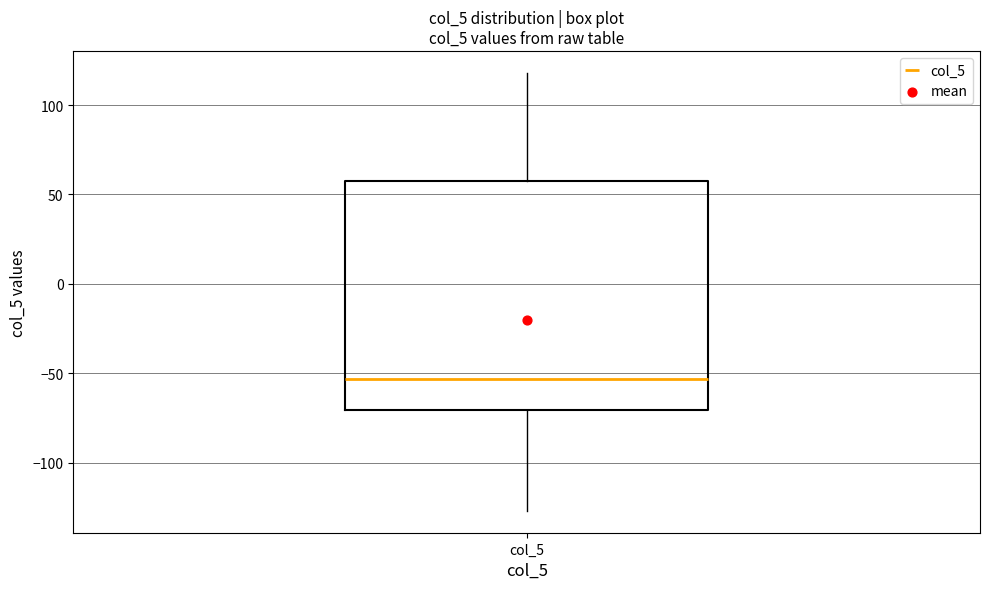

Read this box plot against the y-axis: the position of the median line, the range covered by the box, and the ends of both whiskers. The values are not printed on the chart, so give them approximately, as read against the axis.

median -55, box -70 to 60, whiskers -125 to 120